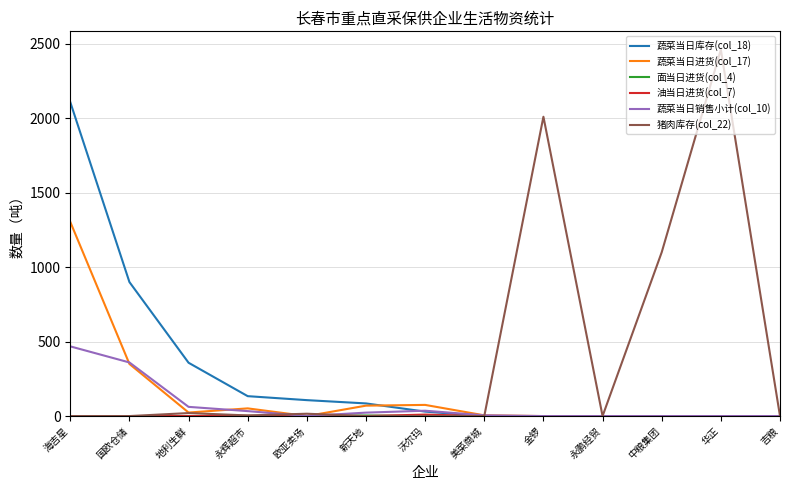

True or false: 蔬菜当日销售小计(col_10) has a value of 360.0 at 国欧仓储.

True